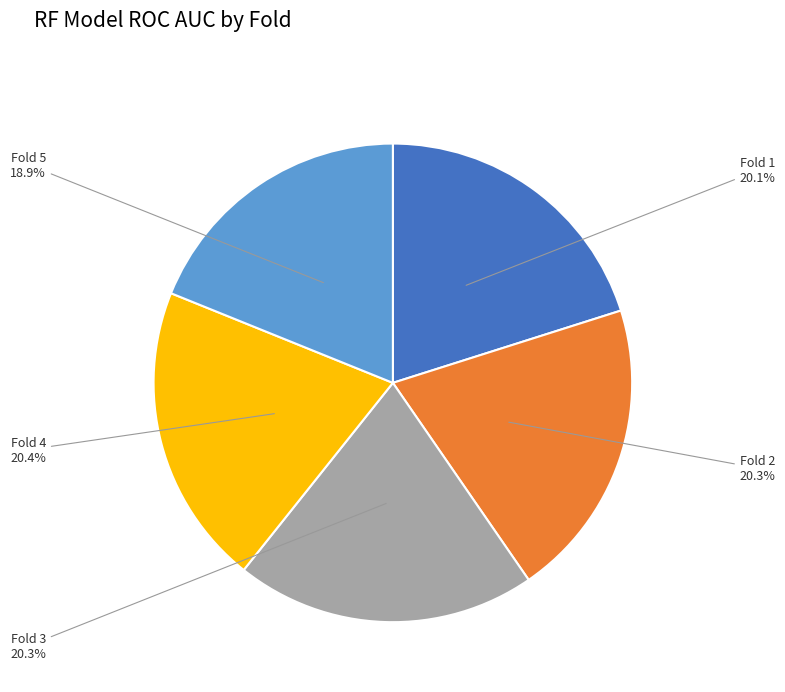

Combined, what portion of the pie is Fold 2 and Fold 4?

40.7%